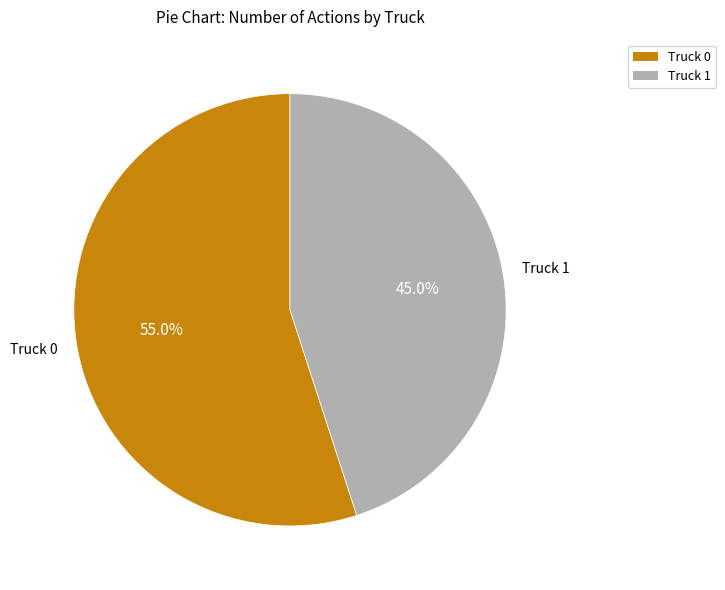

To the nearest percent, what is the difference between the Truck 0 and Truck 1 slice percentages?

10%